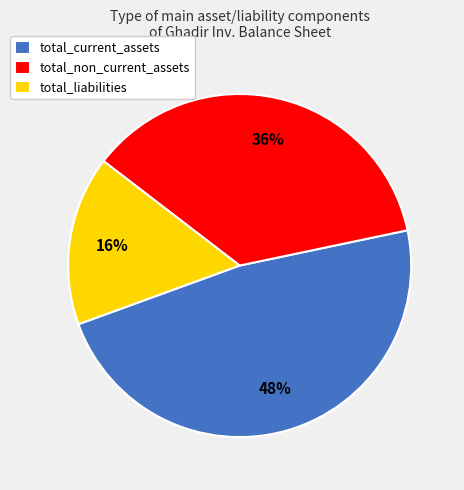

Does total_current_assets represent more than half of the total?

No